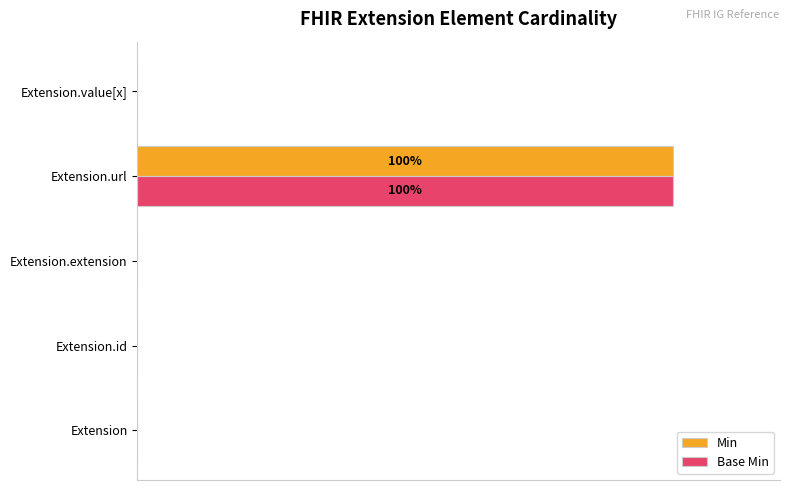

What is the highest value of the Base Min series?

100